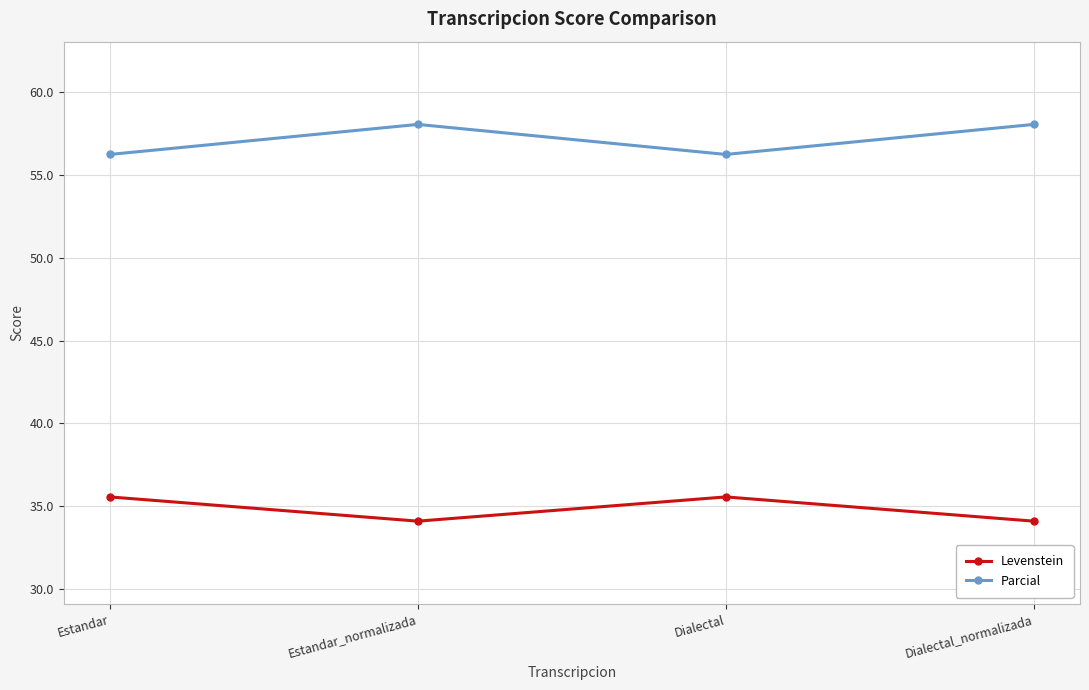

What is the average value of the Parcial series?

57.2